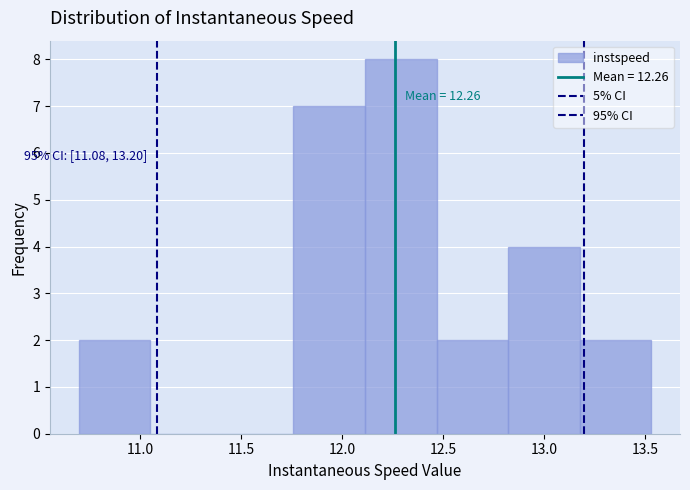

Which range on the x-axis has the tallest bar?

12.10 to 12.45